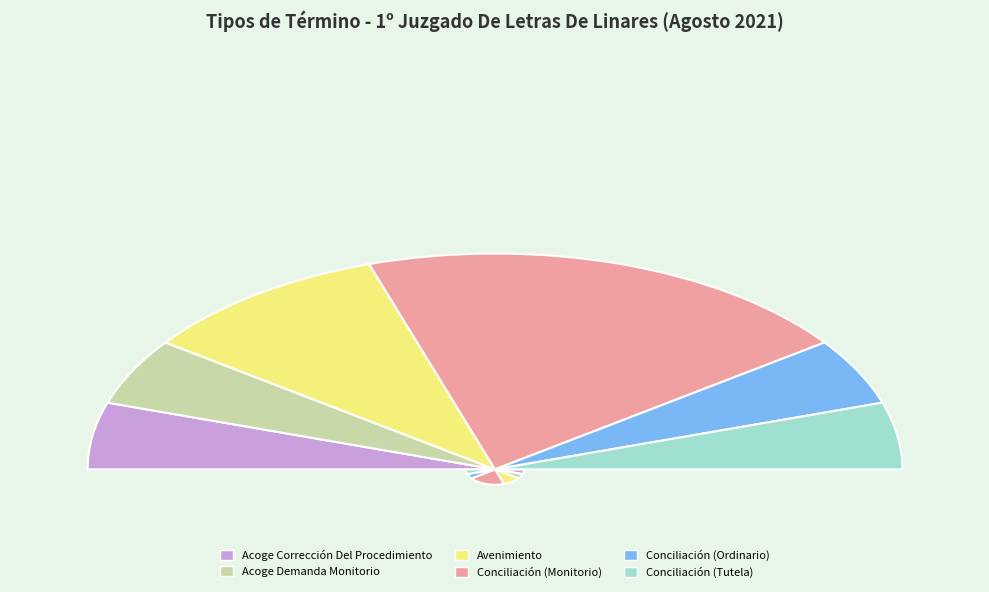

Rank the categories by value from lowest to highest.

Acoge Corrección Del Procedimiento, Acoge Demanda Monitorio, Conciliación (Ordinario), Conciliación (Tutela), Avenimiento, Conciliación (Monitorio)